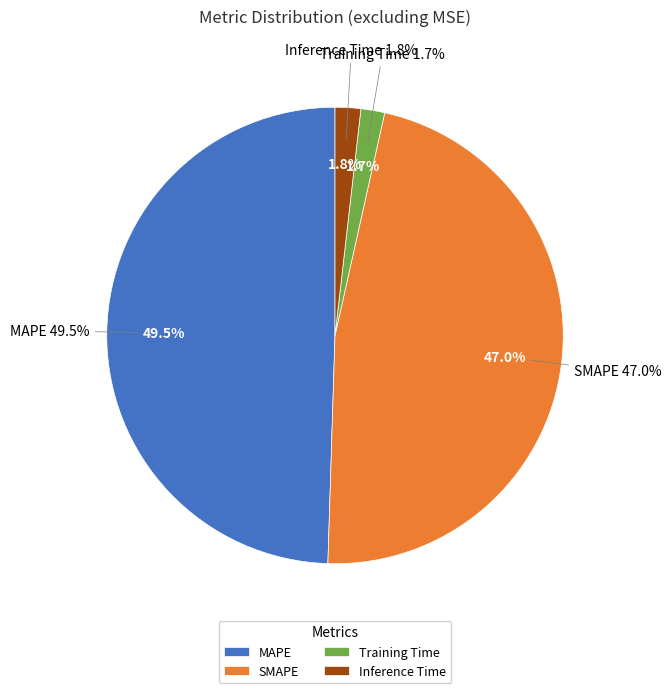

Which category has the biggest portion of the pie?

MAPE